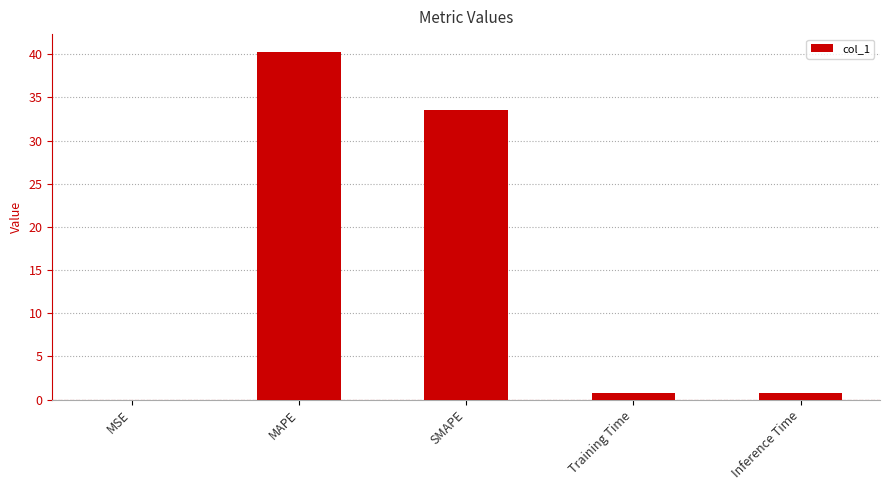

What is the sum of the values at MAPE and SMAPE?

73.9